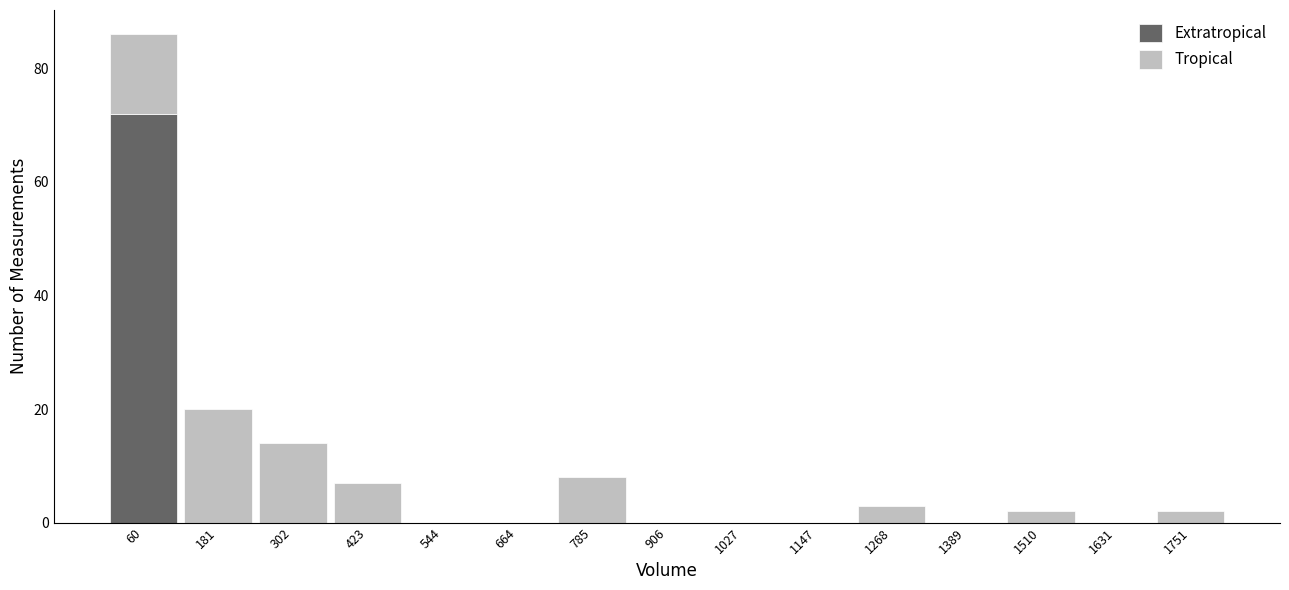

Which range on the x-axis has the tallest stacked bar (by total height)?

0 to 120